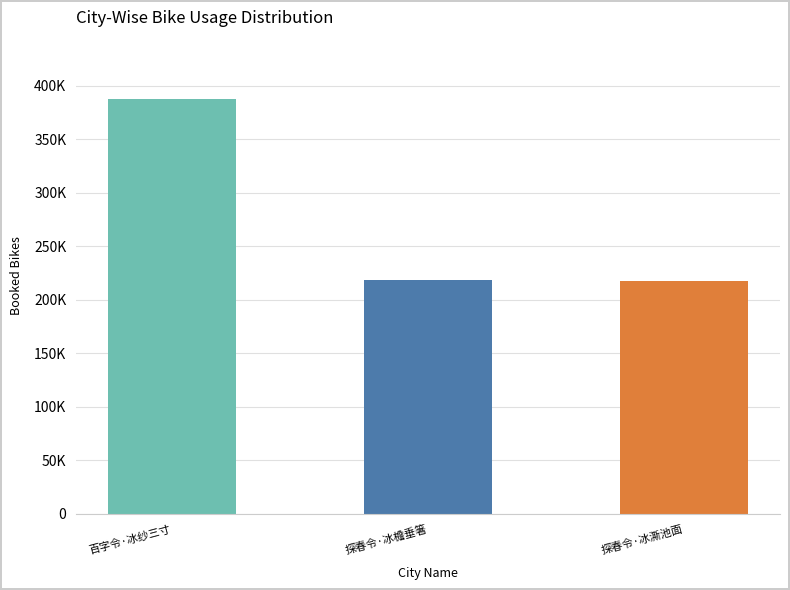

Which label corresponds to the smallest value in the chart?

探春令·冰澌池面